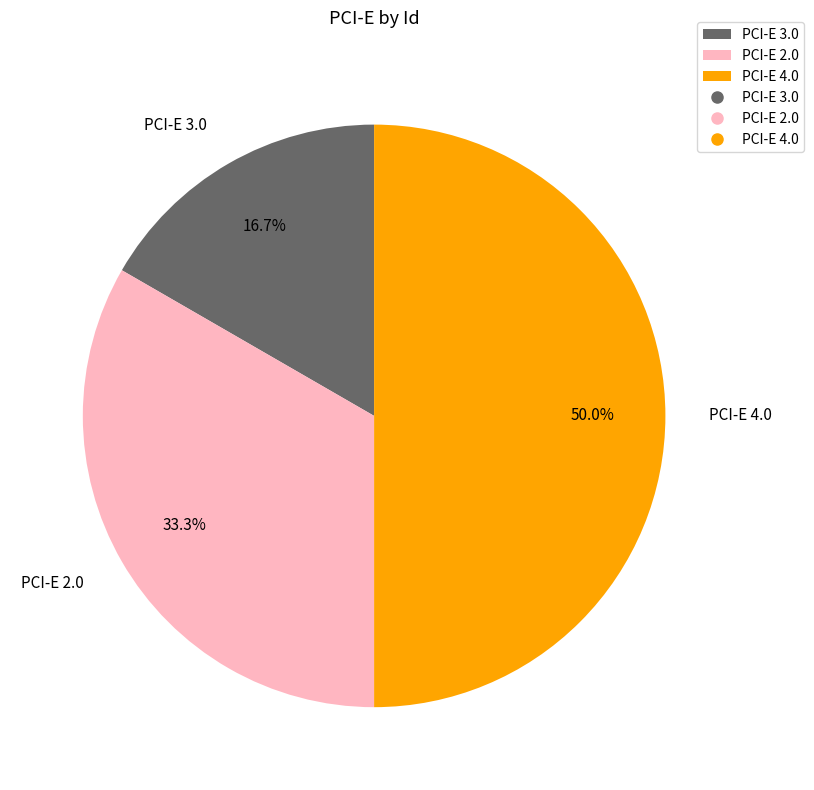

What percentage do PCI-E 3.0 and PCI-E 2.0 together represent?

50.0%